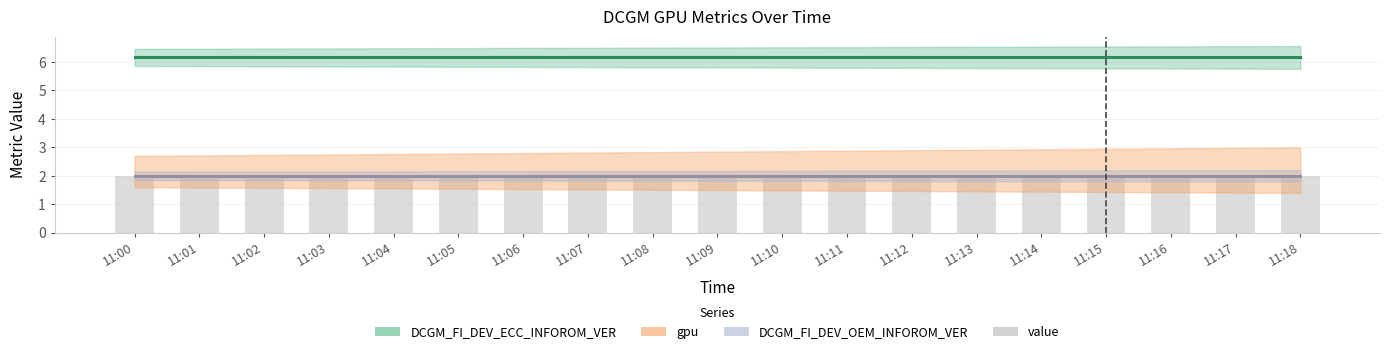

Is the value of DCGM_FI_DEV_ECC_INFOROM_VER at 11:00 greater than the value of gpu at 11:15?

Yes